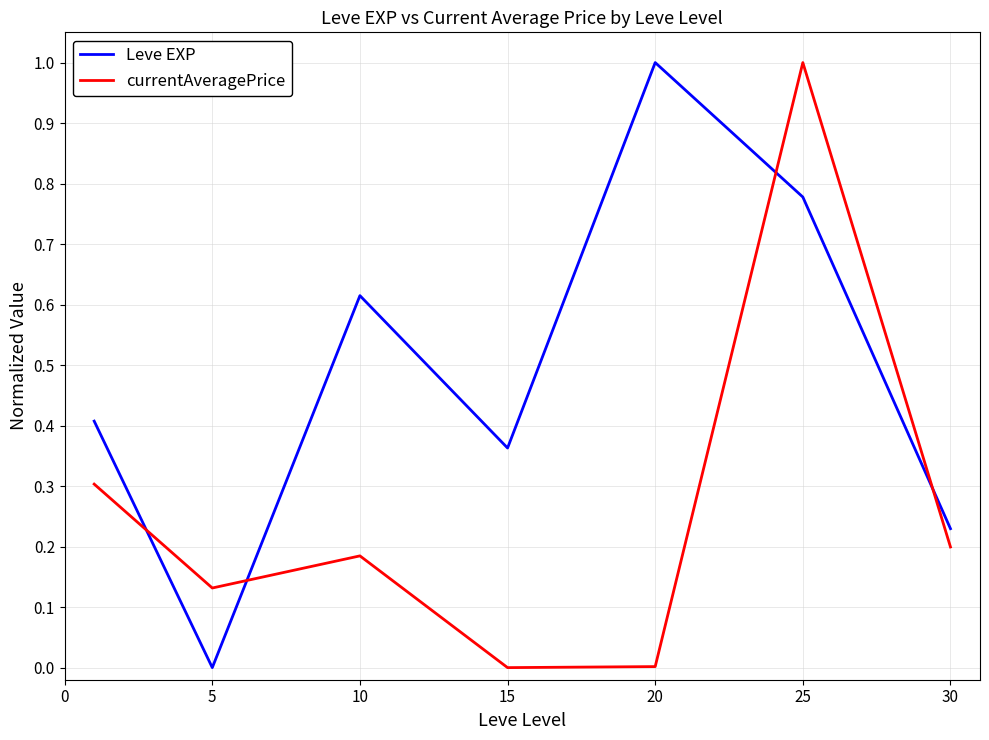

Is this an area chart (filled region under the line)?

No